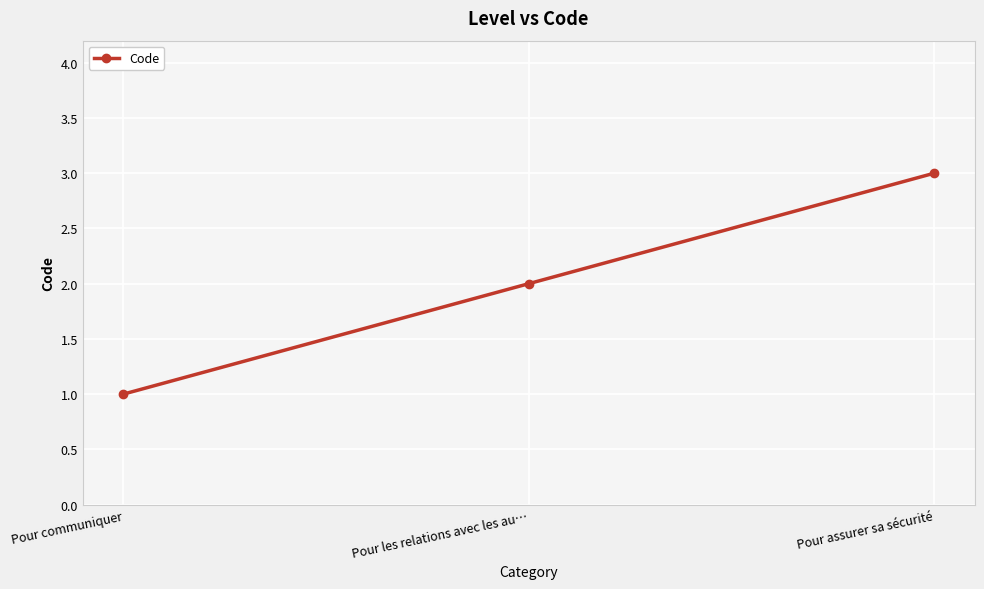

Reading left to right, extract all data points from this chart.

1	2	3